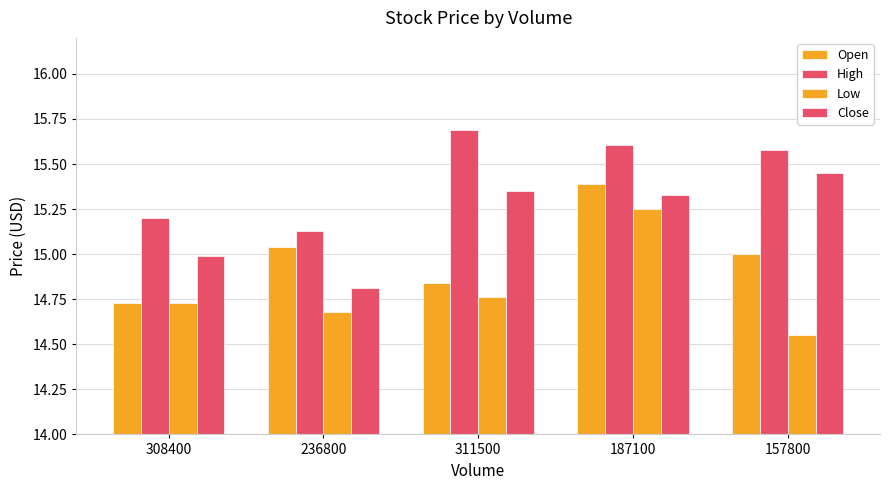

How many groups of bars are there?

5